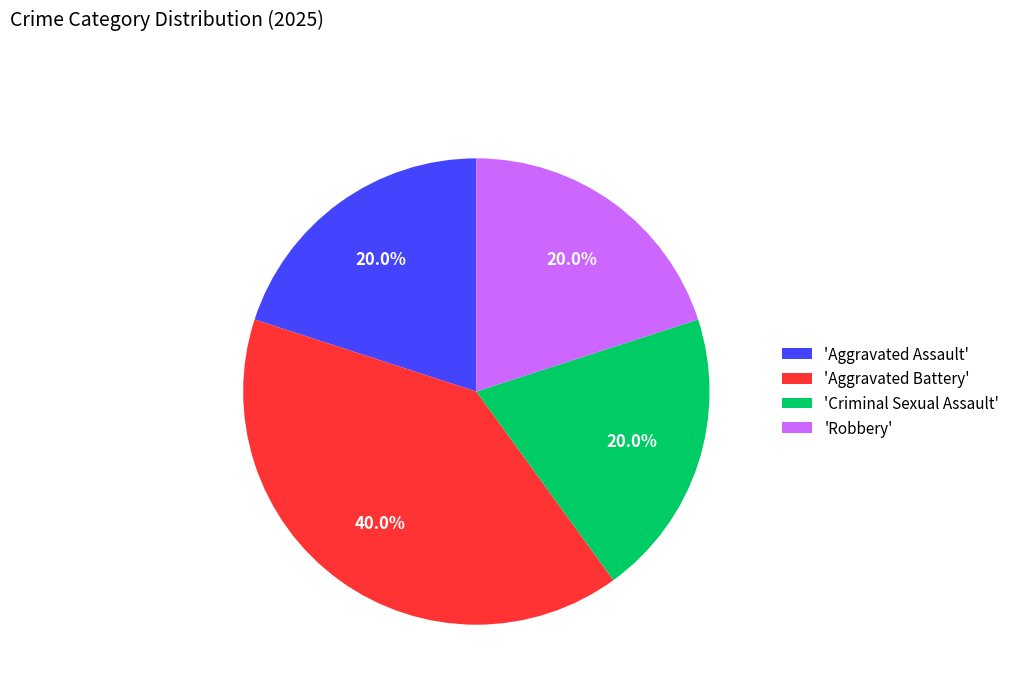

What is the largest slice in the pie chart?

'Aggravated Battery'